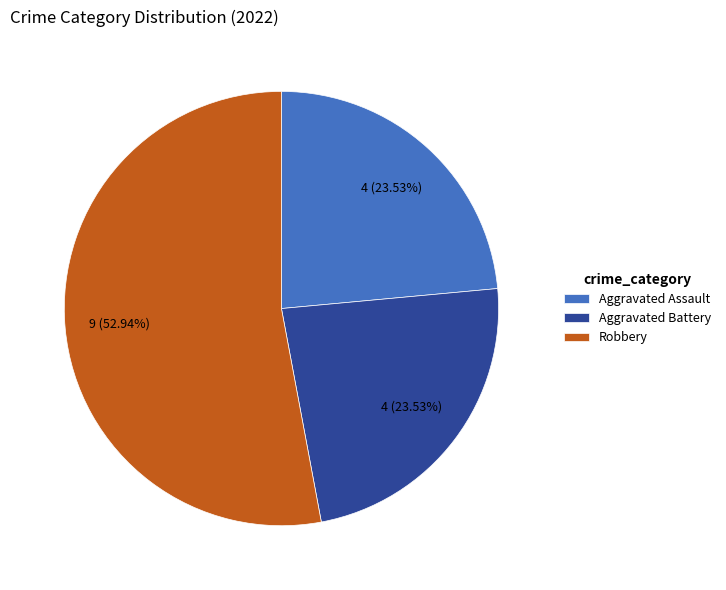

To the nearest percent, what portion does Aggravated Assault represent?

24%